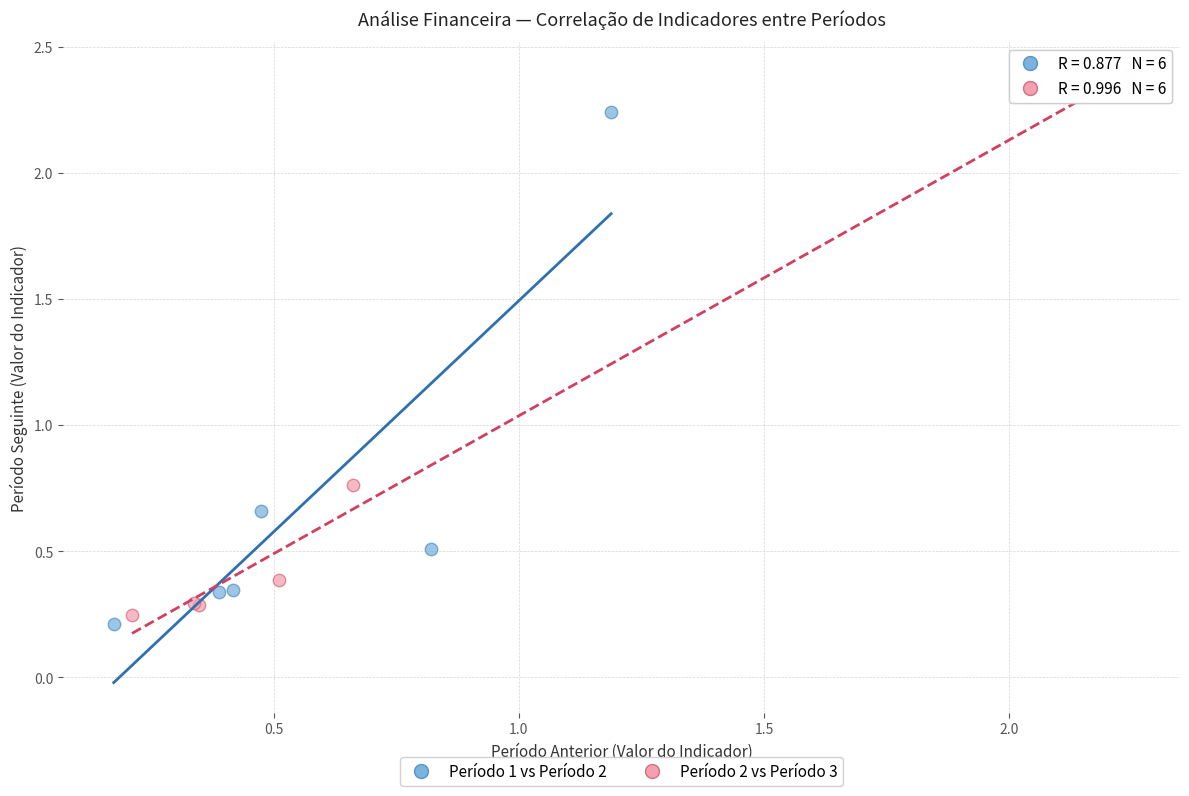

Which series contains the highest Y value?

Período 2 vs Período 3